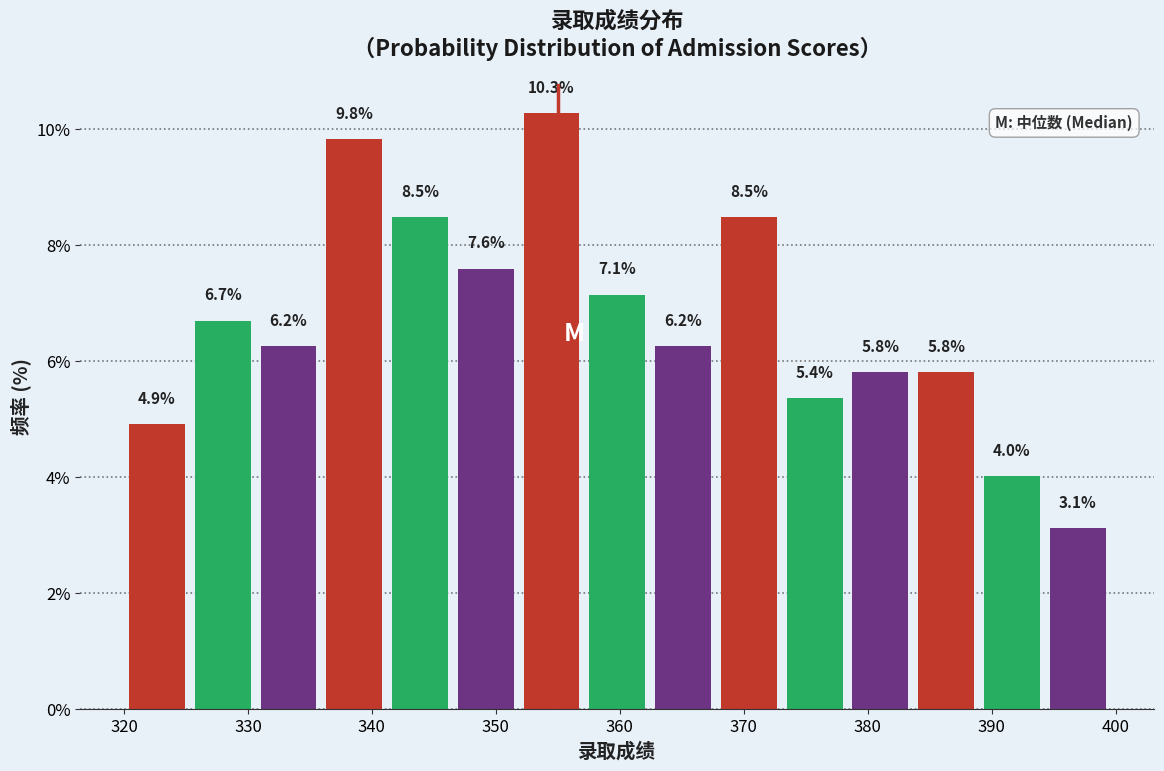

What is the height of the bar covering 347 to 352 on the x-axis? The bar edges are not printed on the chart, so give them approximately, as read against the axis.

7.6